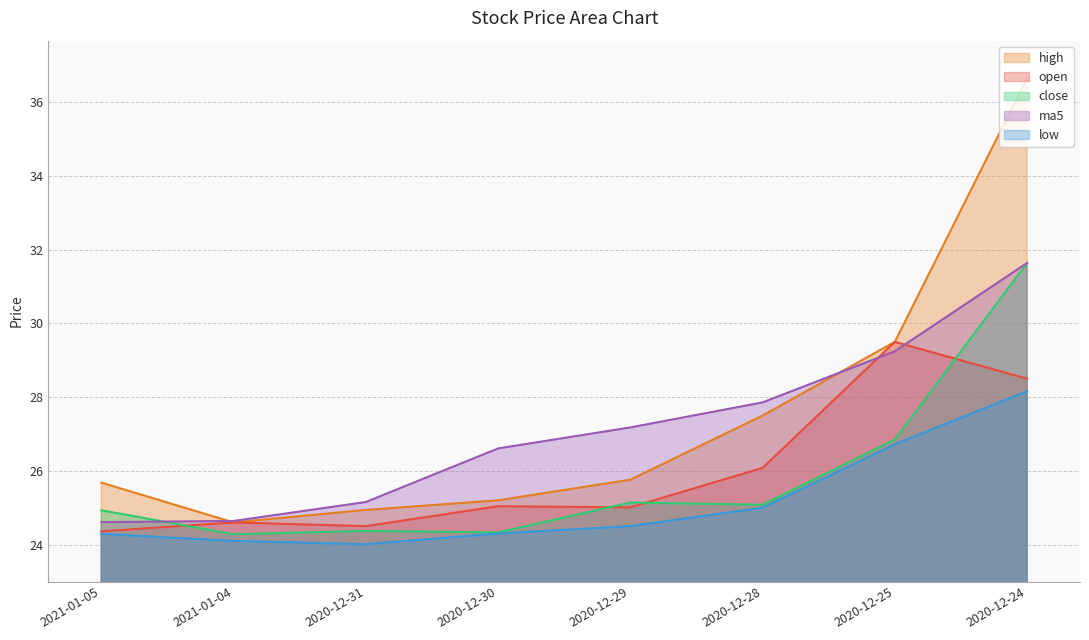

What are all the series names shown in the legend?

high, open, close, ma5, low